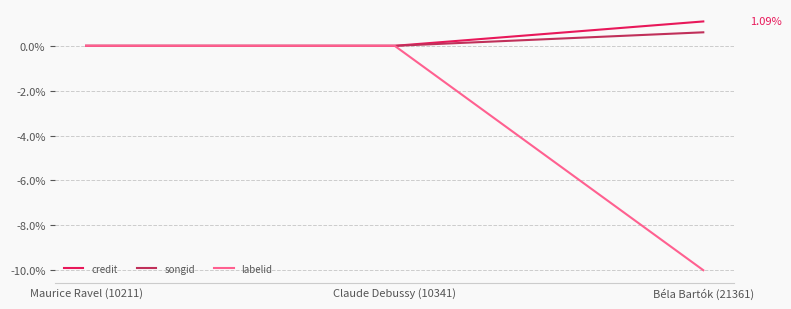

What is the average value of the labelid series?

-3.3